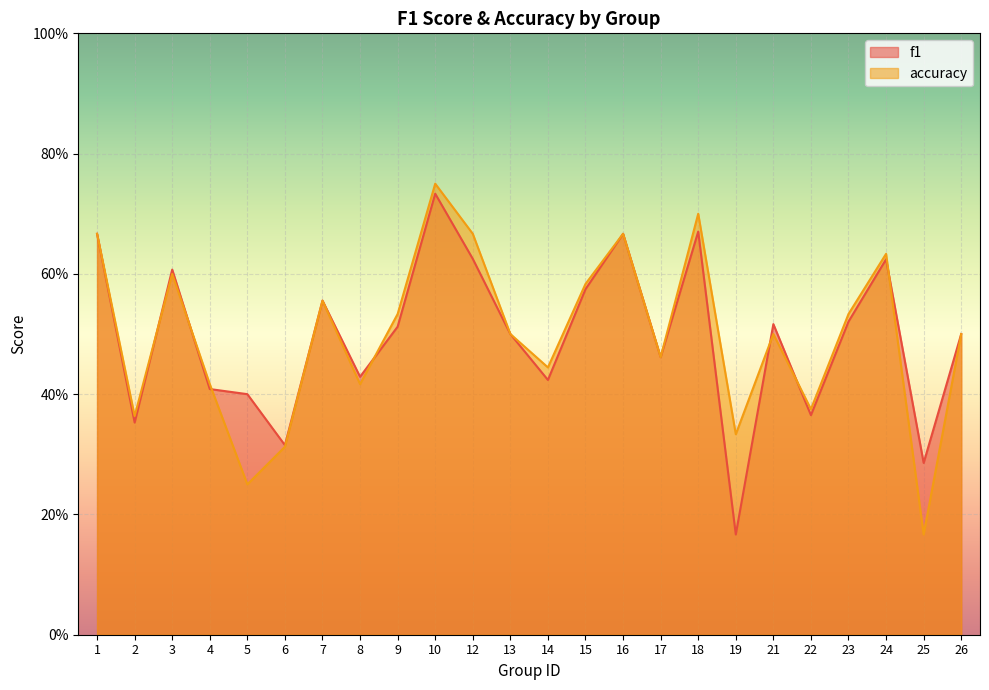

Is the value of accuracy at 5 greater than the value of f1 at 23?

No